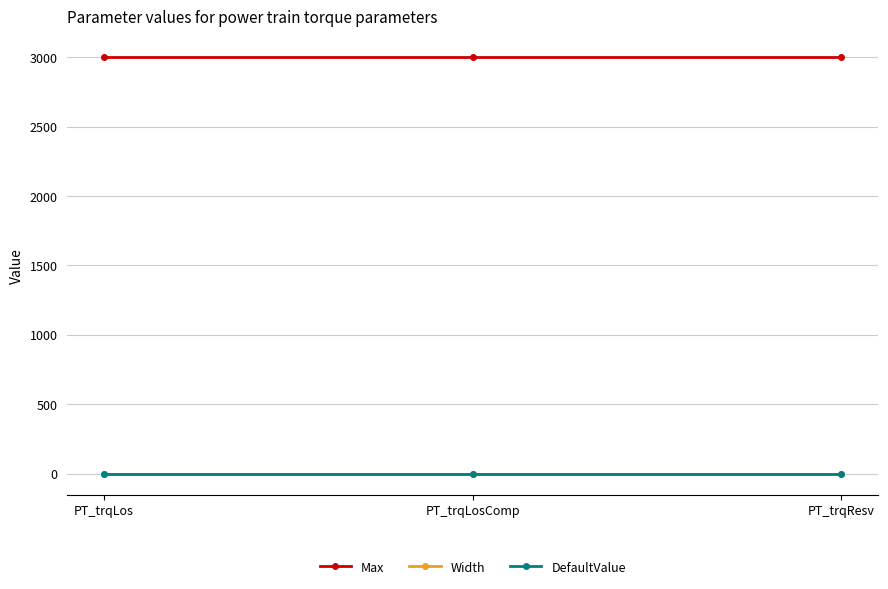

What is the minimum value shown in the chart?

-1